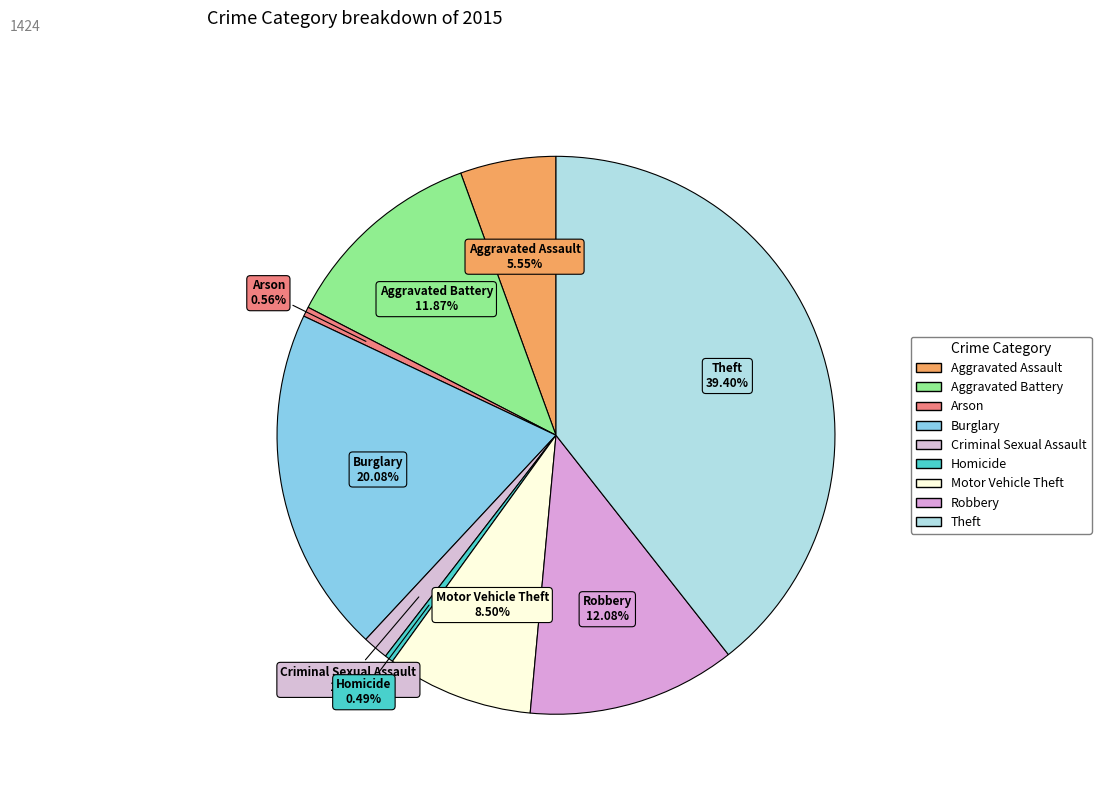

What percentage is the Theft slice, to the nearest percent?

39%